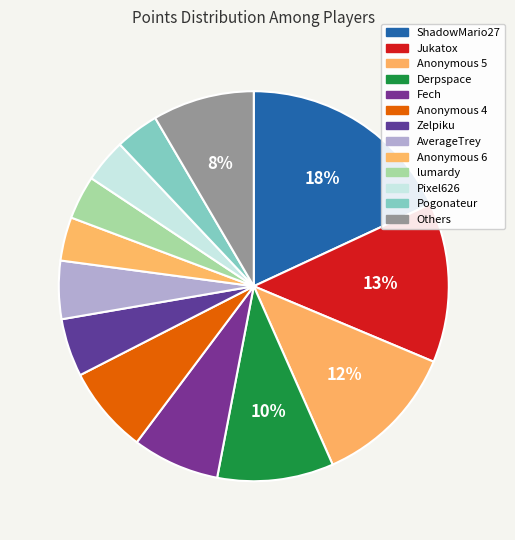

Is Jukatox the majority of the pie?

No